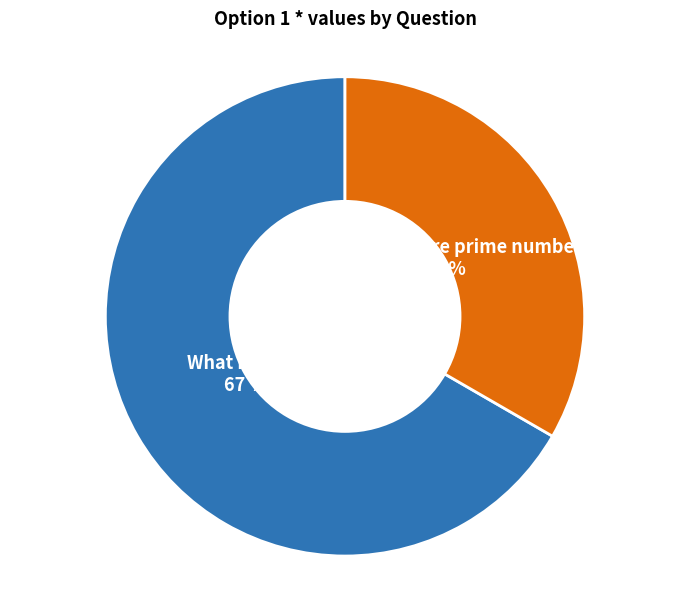

True or false: Which of them are prime numbers? accounts for 22% of the total.

False